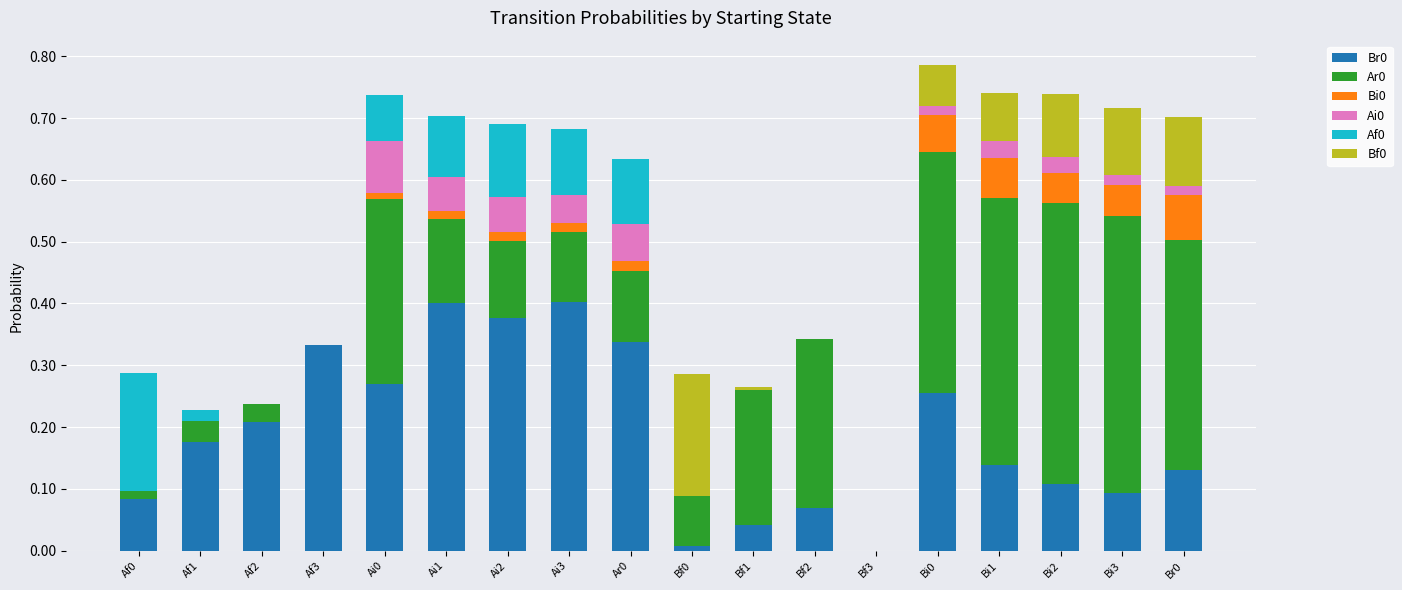

Are the bars horizontal?

No